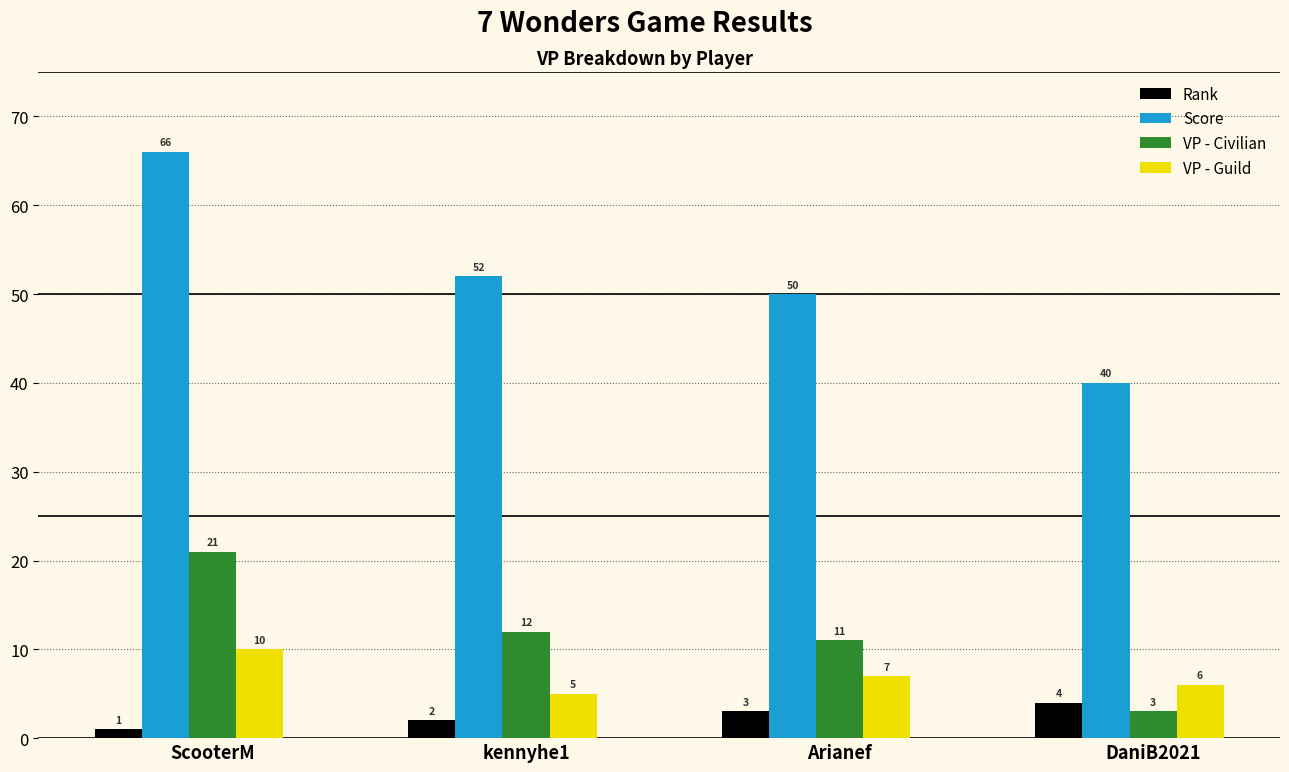

Reading right to left, extract all data points from this chart.

Rank: DaniB2021=4	Arianef=3	kennyhe1=2	ScooterM=1
Score: DaniB2021=40	Arianef=50	kennyhe1=52	ScooterM=66
VP - Civilian: DaniB2021=3	Arianef=11	kennyhe1=12	ScooterM=21
VP - Guild: DaniB2021=6	Arianef=7	kennyhe1=5	ScooterM=10